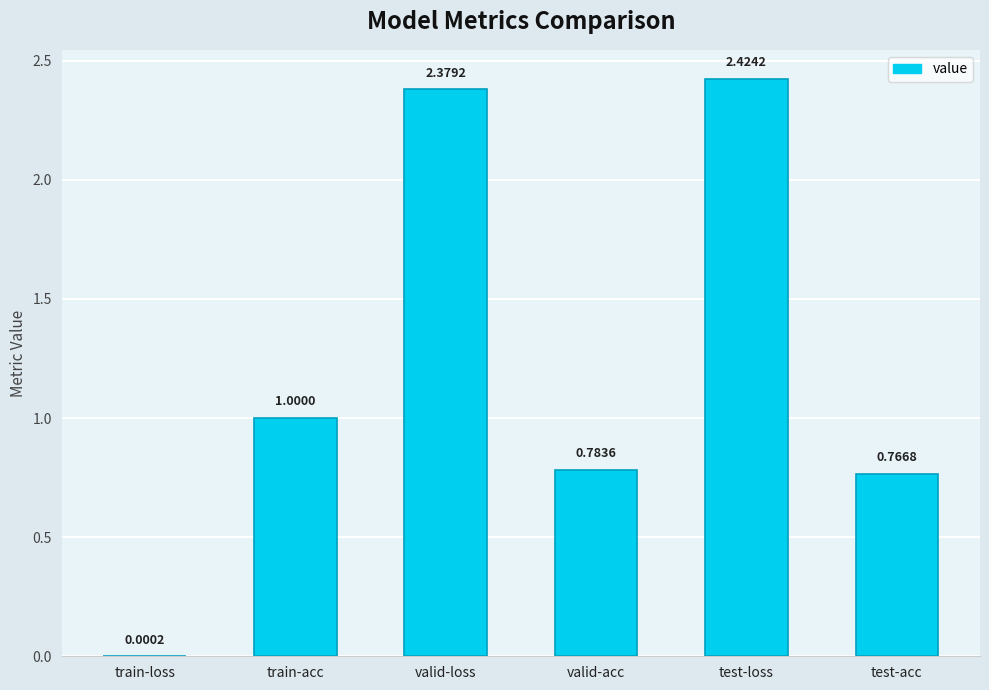

Which label corresponds to the largest value in the chart?

test-loss